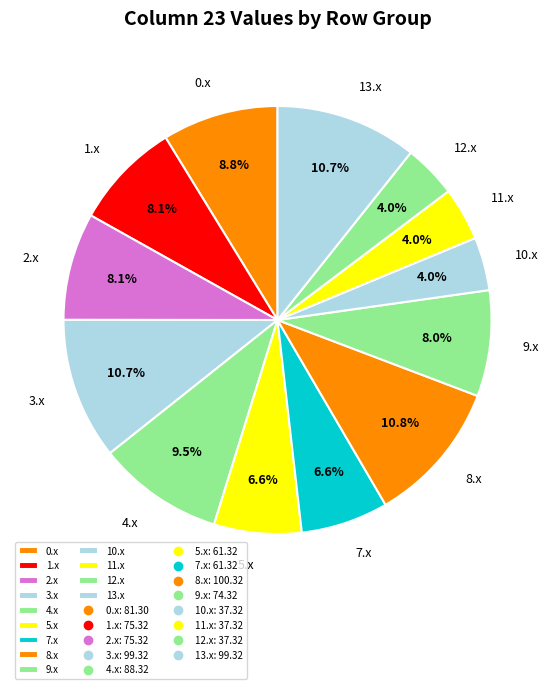

What portion of the pie excludes 12.x?

96.0%